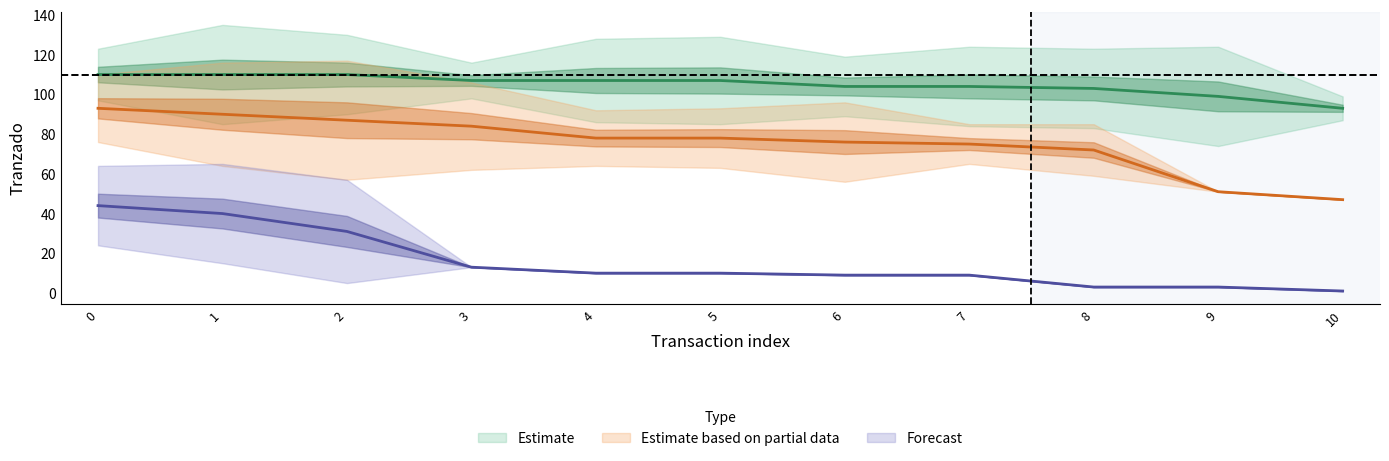

Reading left to right, extract all data points from this chart.

tranzado_p1: 0=110	1=110	2=110	3=107	4=107	5=107	6=104	7=104	8=103	9=99	10=93
tranzado_p2: 0=93	1=90	2=87	3=84	4=78	5=78	6=76	7=75	8=72	9=51	10=47
tranzado_p3: 0=44	1=40	2=31	3=13	4=10	5=10	6=9	7=9	8=3	9=3	10=1